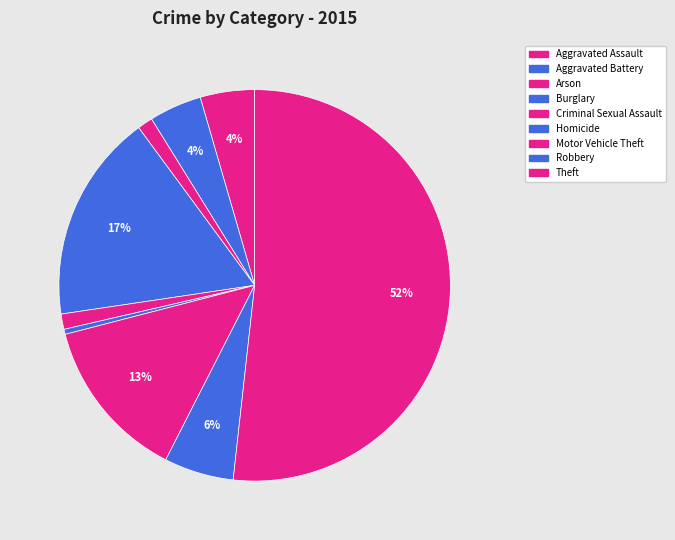

Is Theft the majority of the pie?

Yes